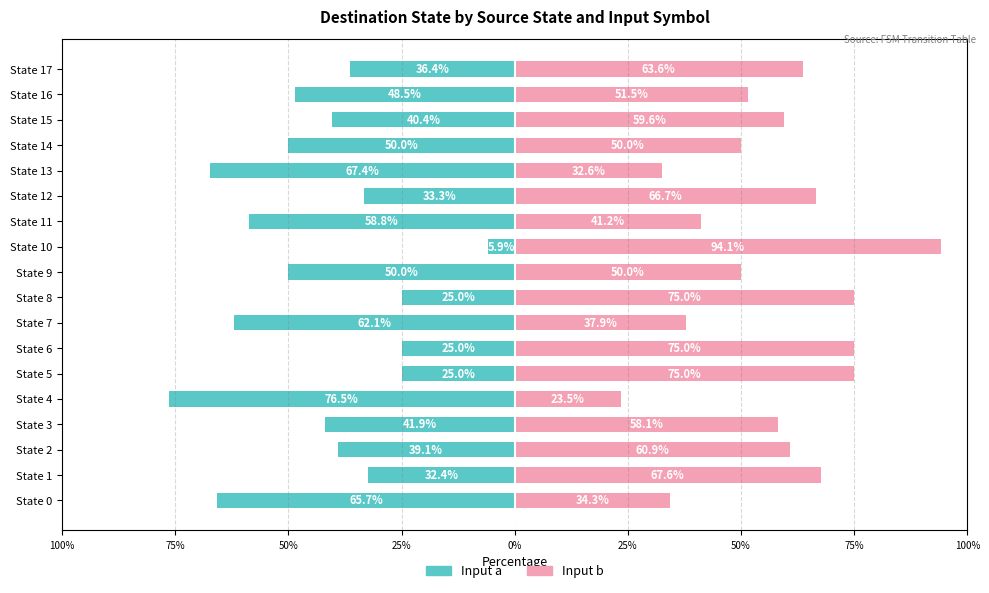

How many data points in input b are less than 59?

9